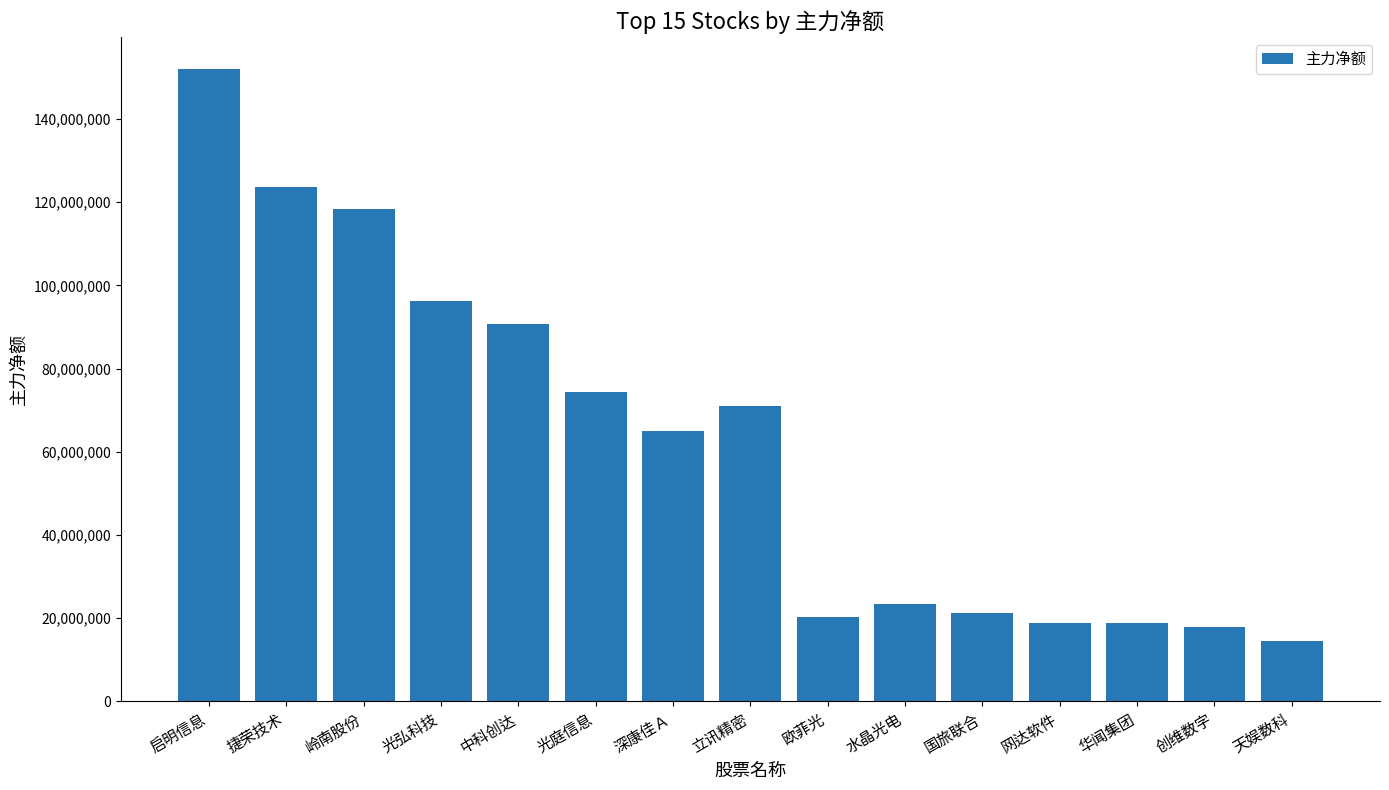

What is the smallest value displayed?

14622631